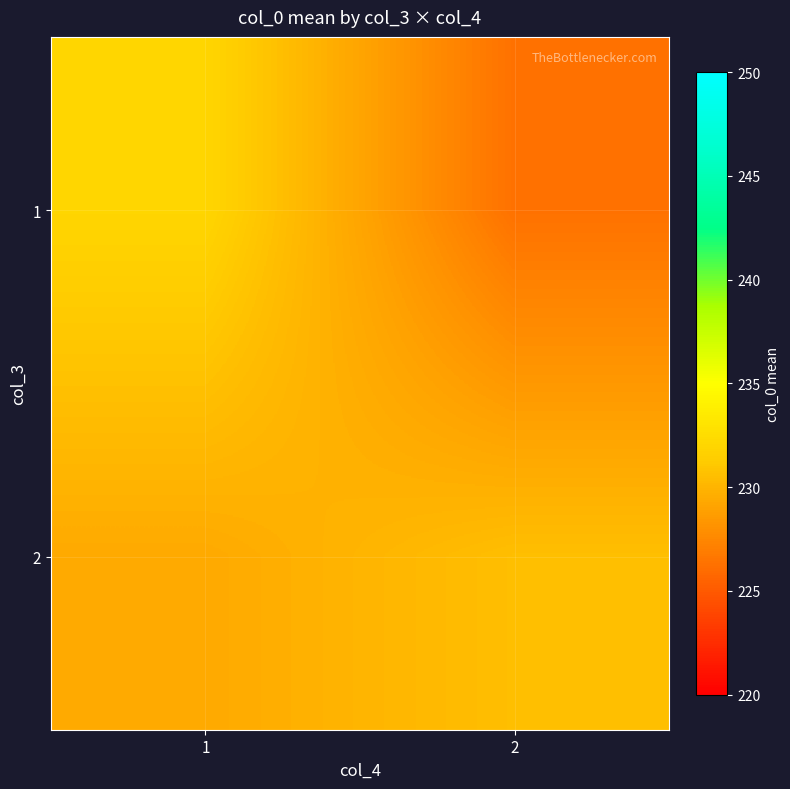

Which series has the widest spread of values?

1